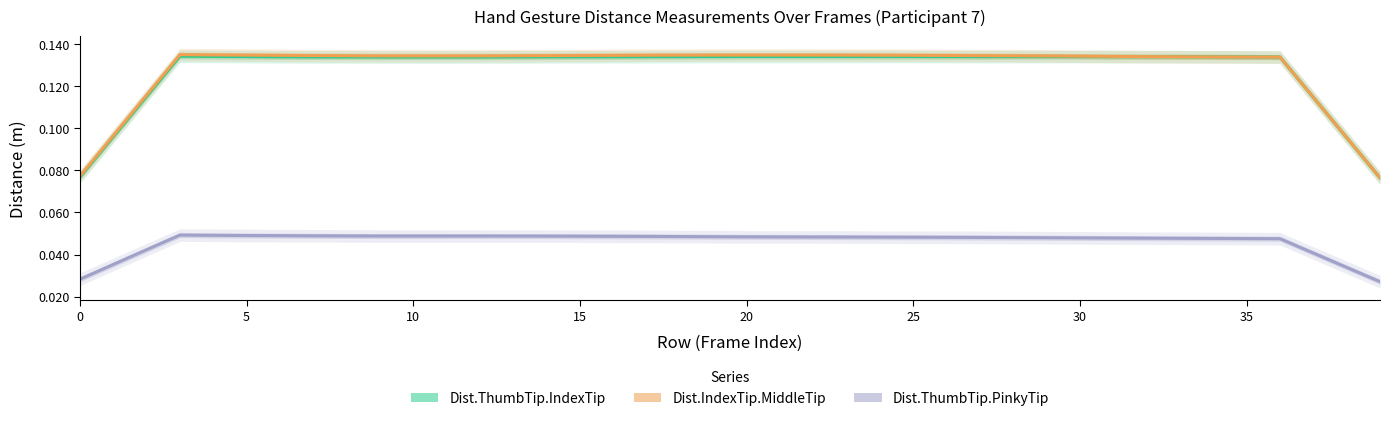

What is the value of the Dist.ThumbTip.IndexTip point at the 27th from the left?

0.1